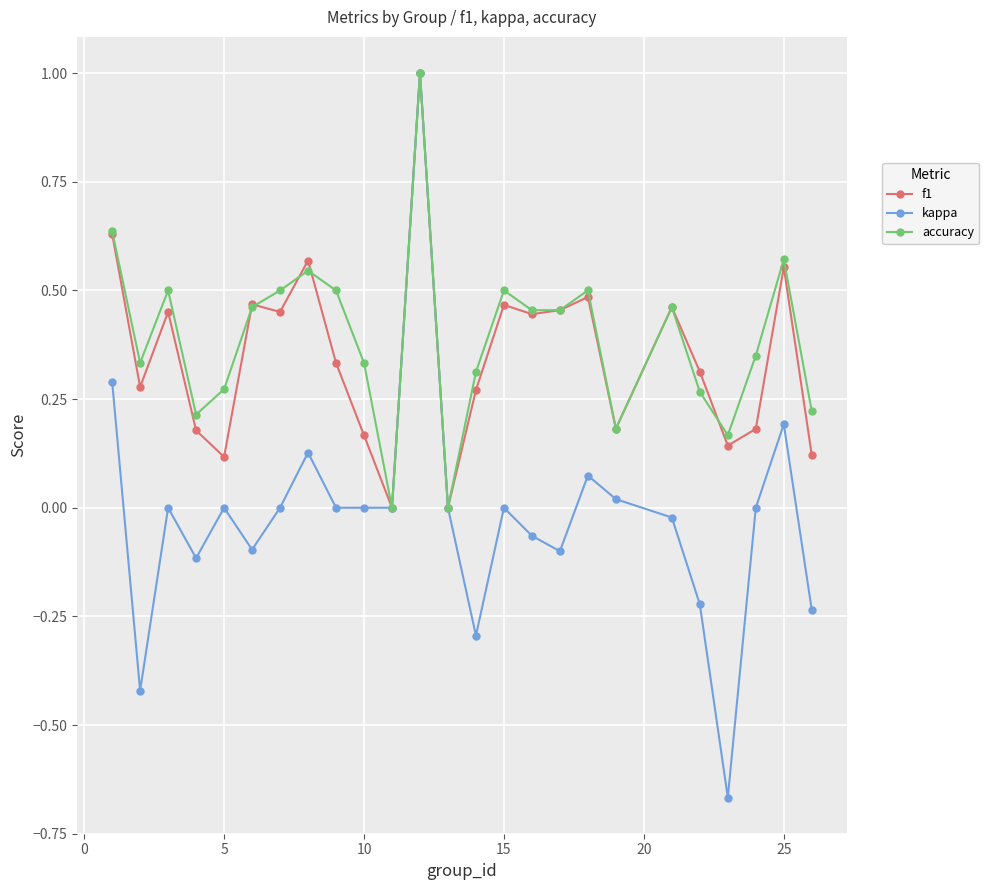

How many interior local peaks does the accuracy series have?

7